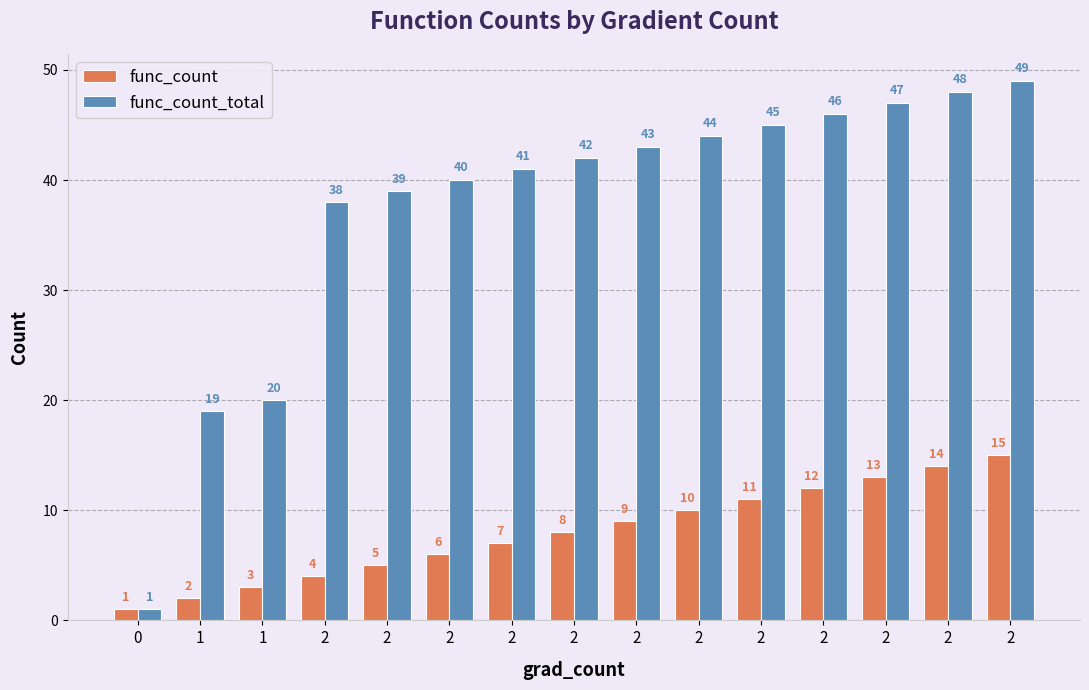

Which series has the widest spread of values?

func_count_total